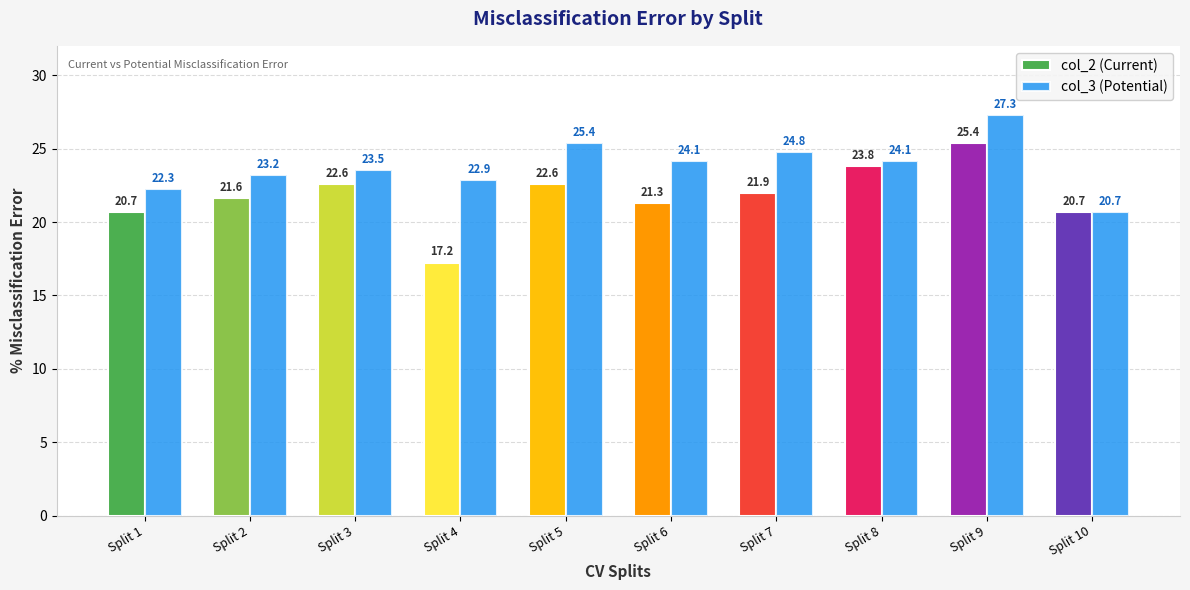

At how many categories does at least one series exceed 22?

9